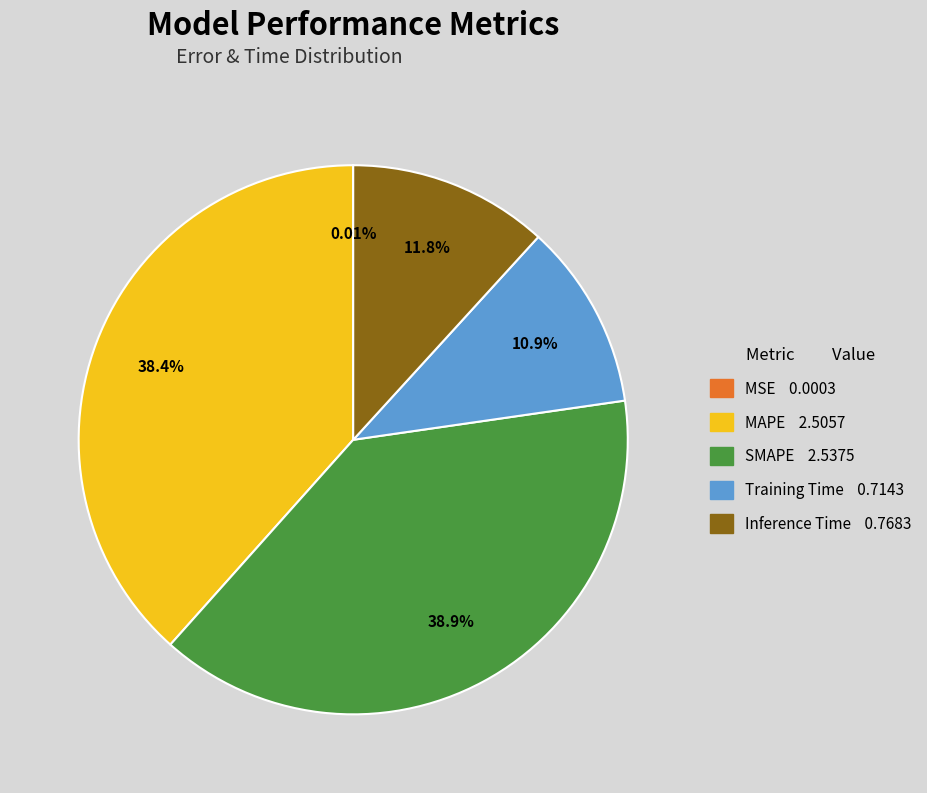

Is Inference Time the majority of the pie?

No